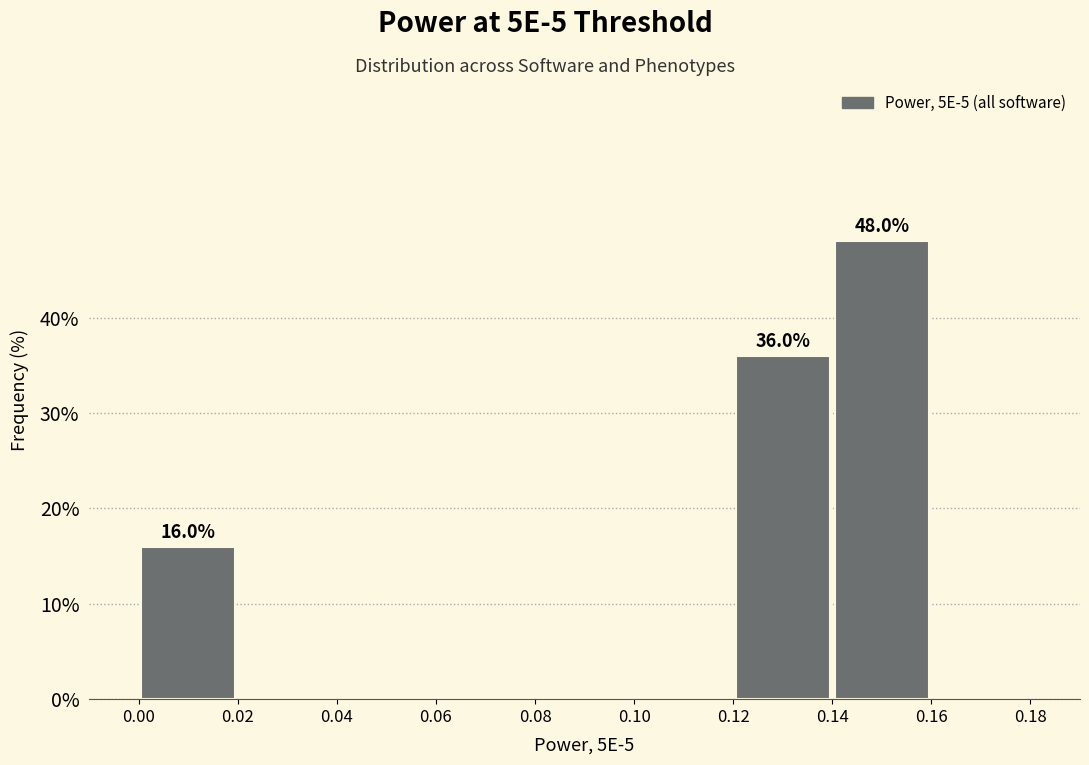

Which range on the x-axis has the tallest bar?

0.14 to 0.16